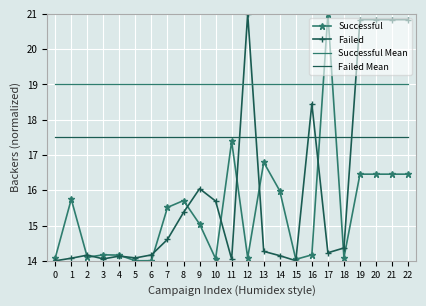

What is the spread (max minus min) of values at 11?

5.0